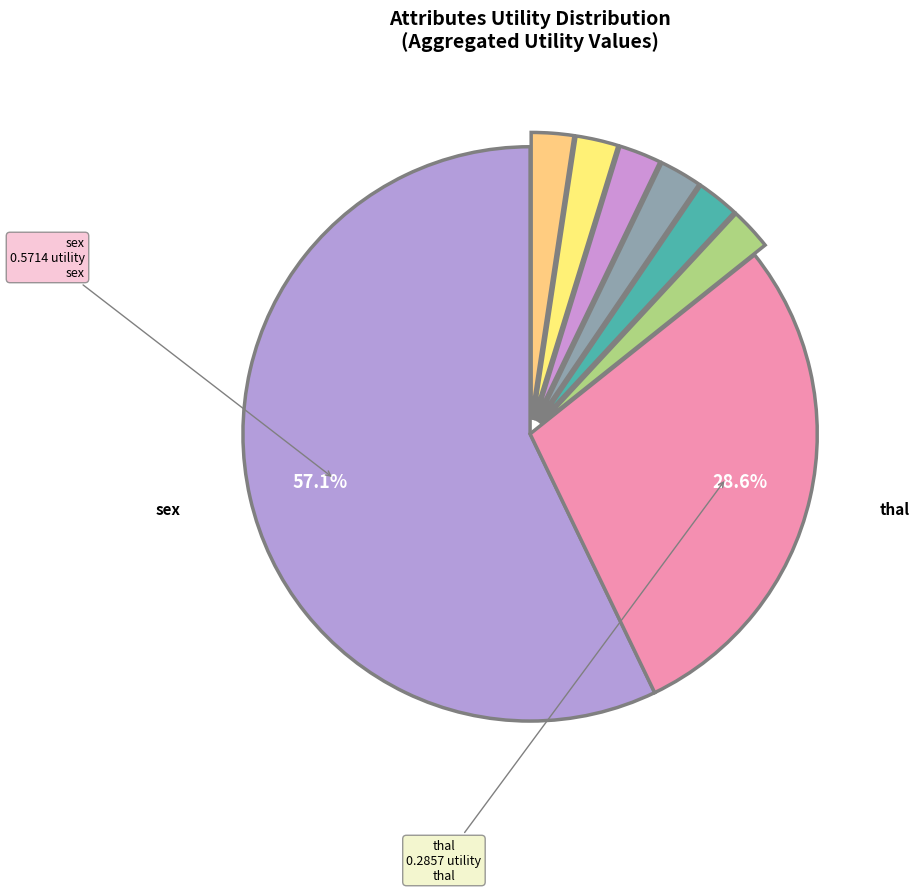

What is the smallest slice in the pie chart?

restecg